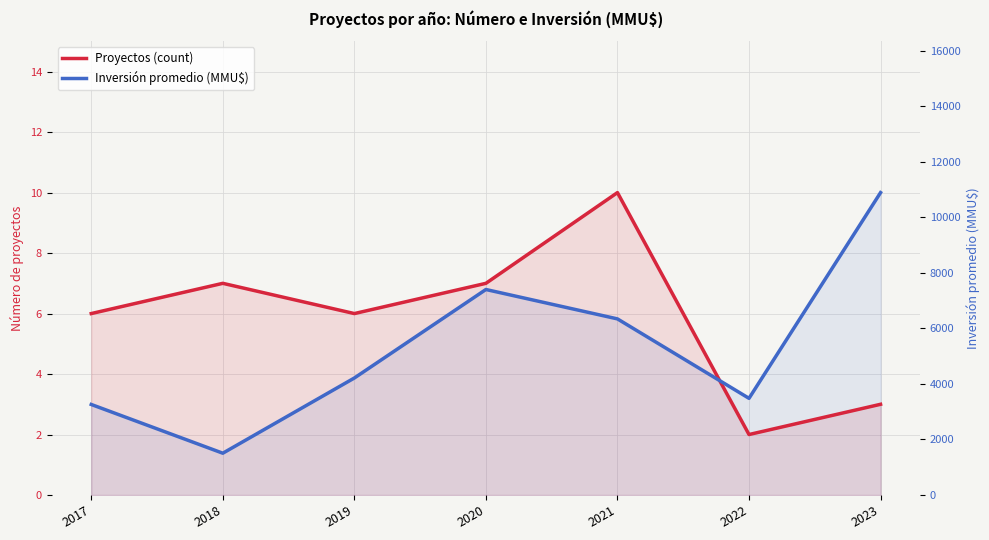

Which series ends up on top after the final intersection of Inversión promedio (MMU$) and Proyectos (count)?

Inversión promedio (MMU$)